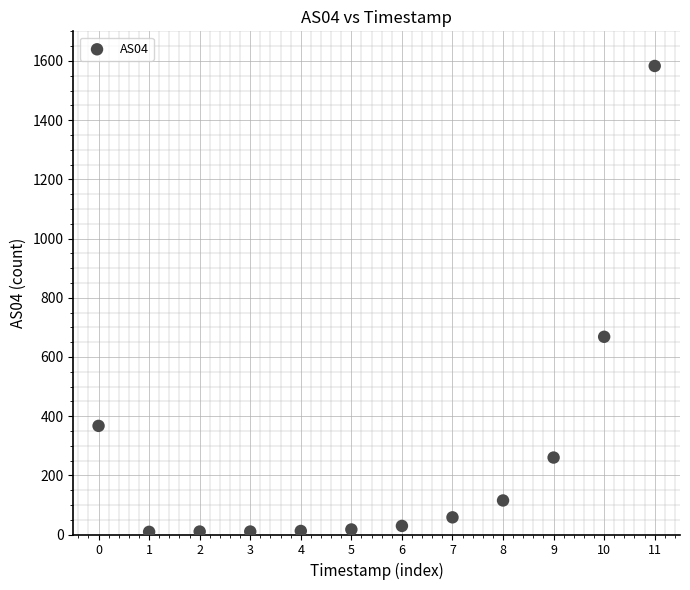

What Y value in the scatter plot is closest to 796?

668